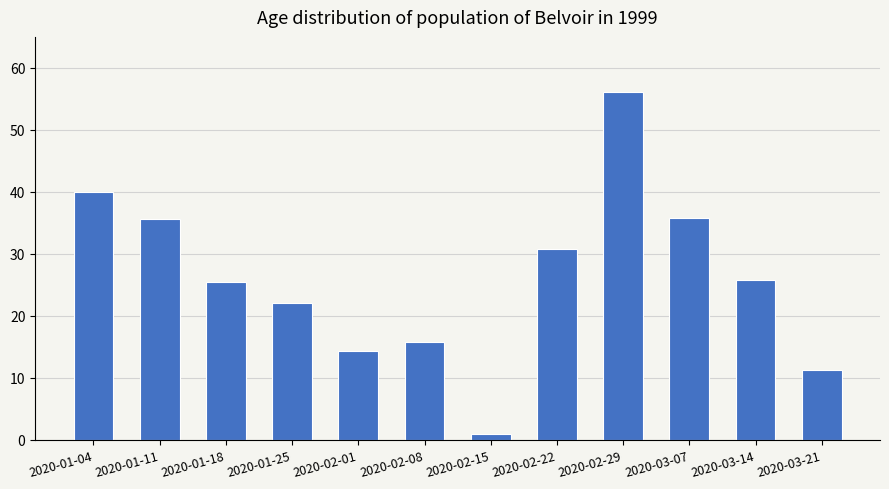

Approximately how many times larger is the value at 2020-02-29 compared to 2020-02-22?

1.8